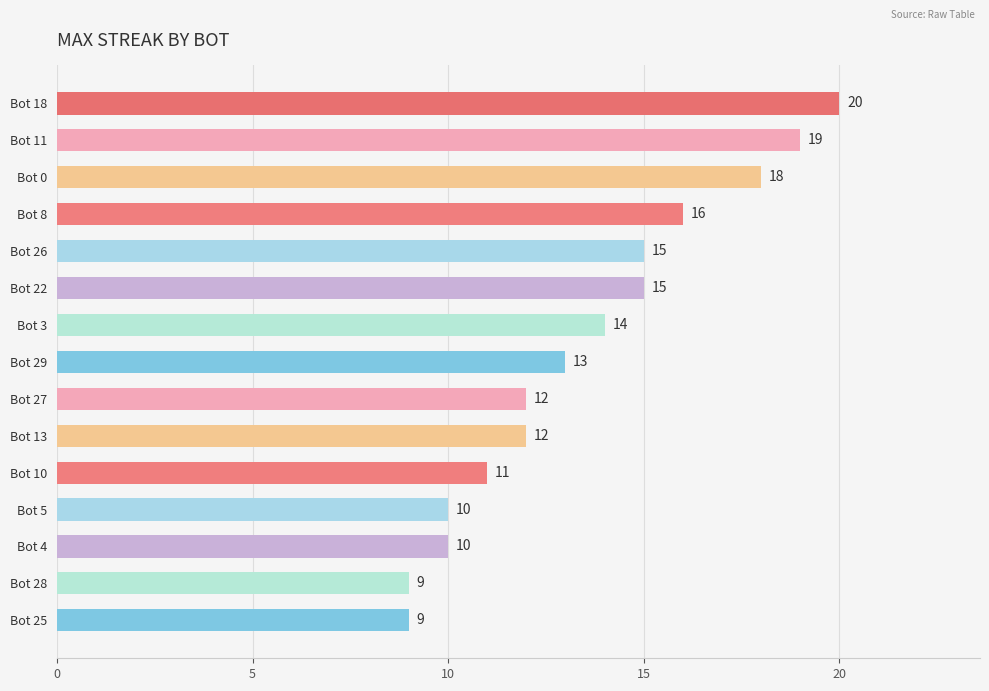

What is the difference between the maximum and minimum values?

11